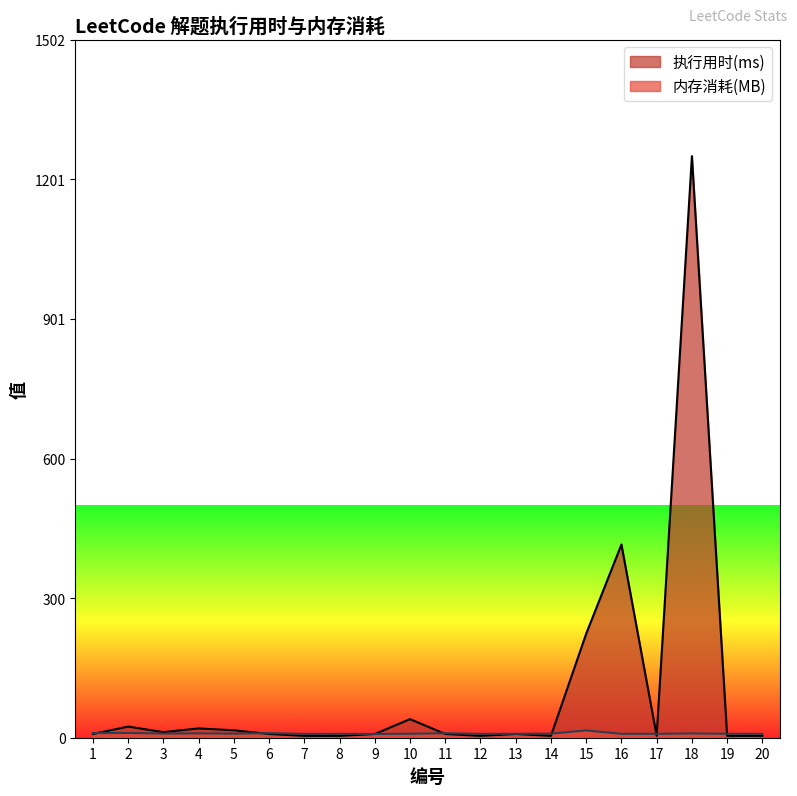

What is the spread (max minus min) of values at 2?

13.8